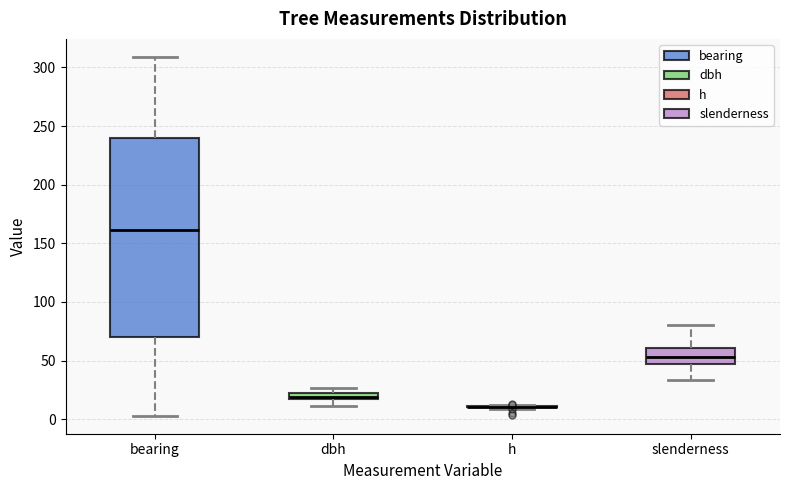

Where does the lower whisker of the box for bearing end on the y-axis? The values are not printed on the chart, so give them approximately, as read against the axis.

5